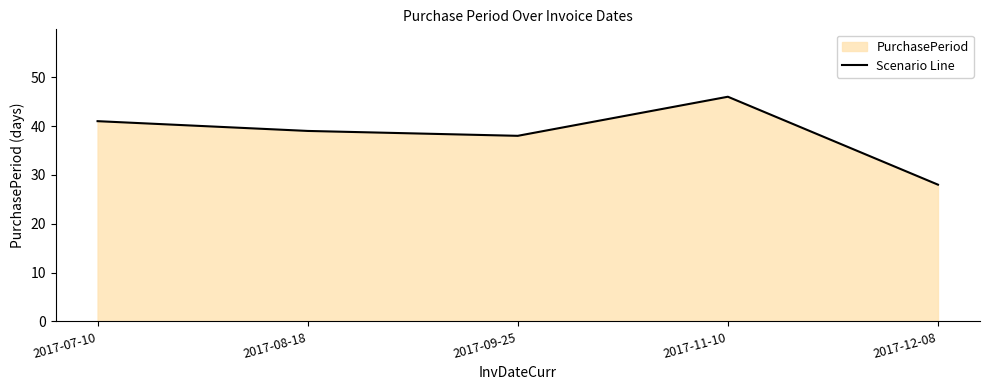

What is the sum of all values?

192